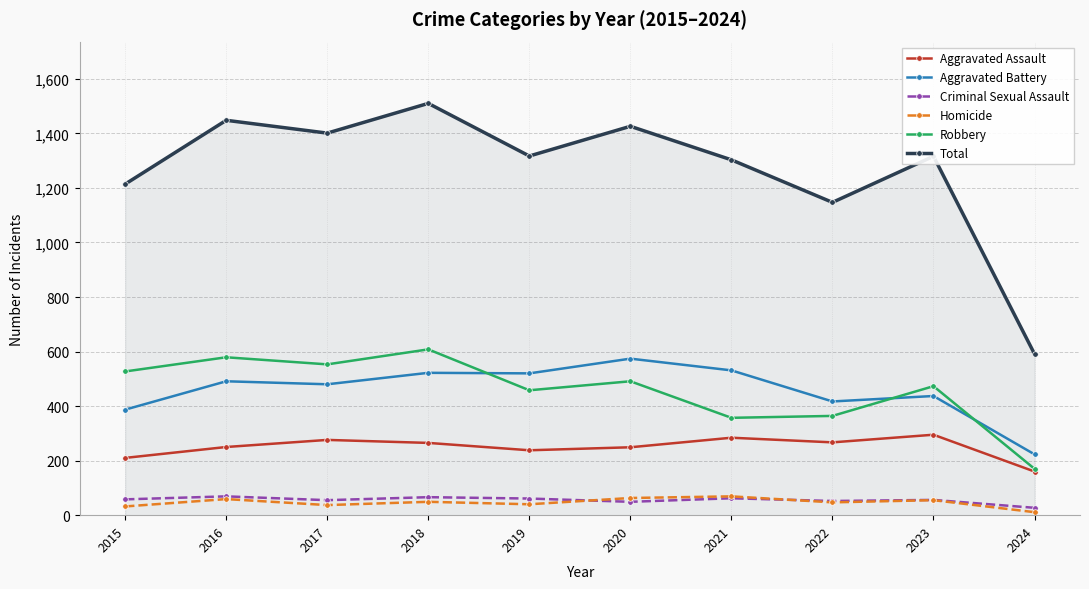

Which category has the highest value in the Aggravated Battery series?

2020